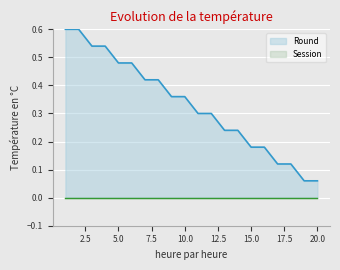

Reading left to right, what are all the values shown in this chart?

1=0.6	2=0.6	3=0.5	4=0.5	5=0.5	6=0.5	7=0.4	8=0.4	9=0.4	10=0.4	11=0.3	12=0.3	13=0.2	14=0.2	15=0.2	16=0.2	17=0.1	18=0.1	19=0.1	20=0.1